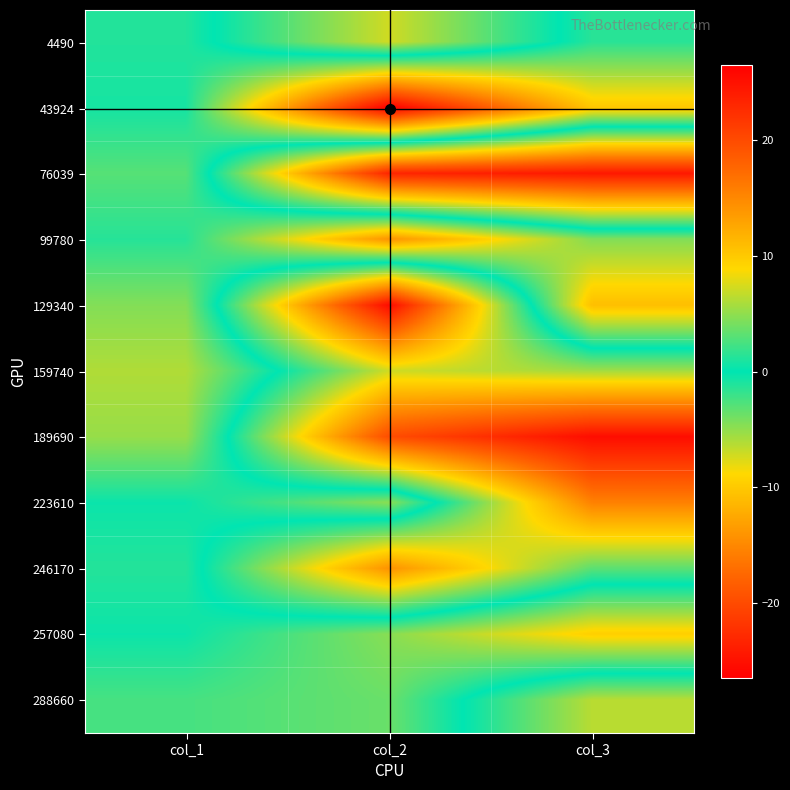

How many series are shown in this chart?

11